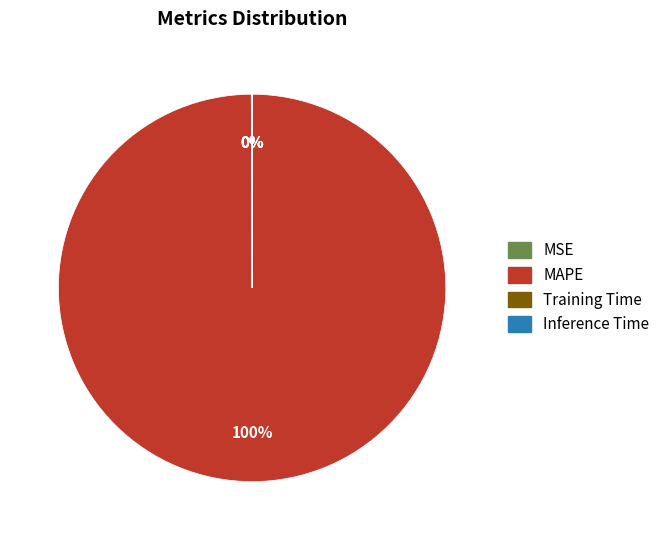

Does any single category account for the majority?

Yes